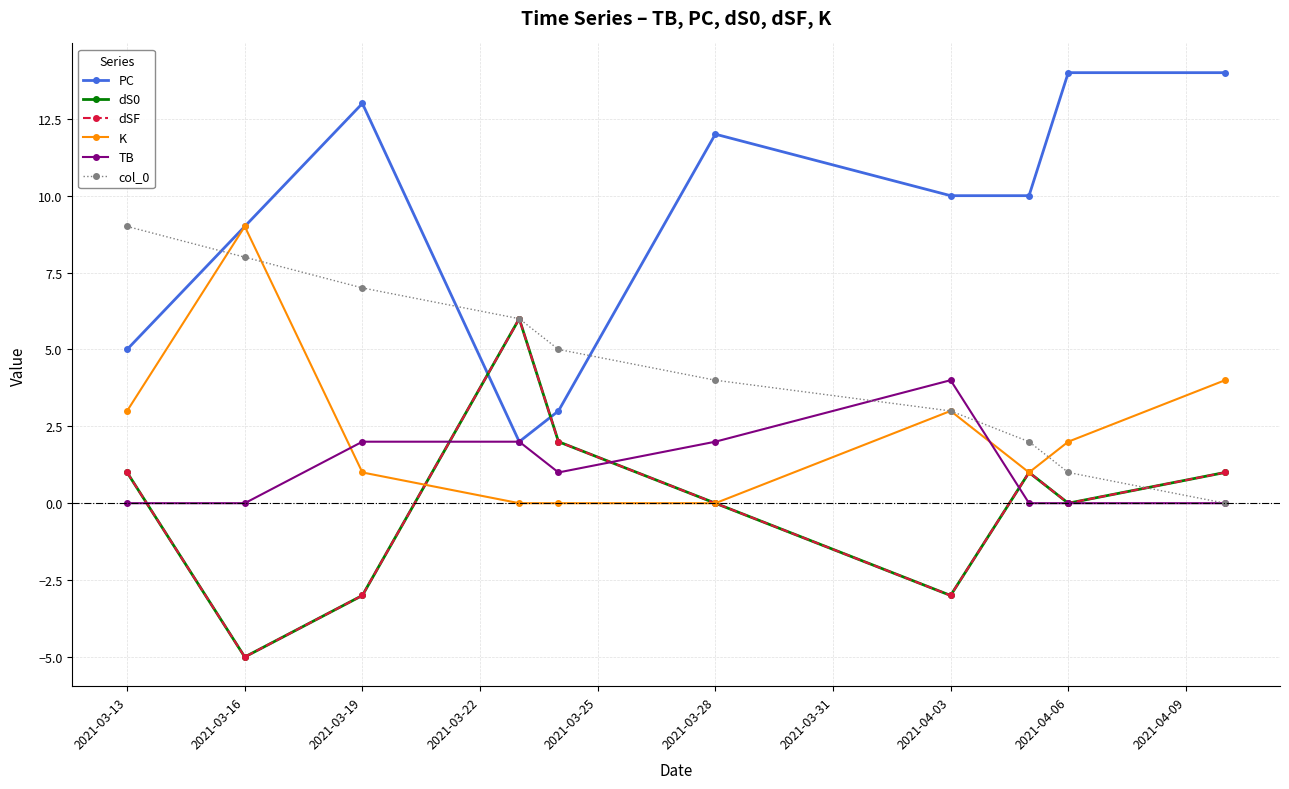

Is this an area chart (filled region under the line)?

No